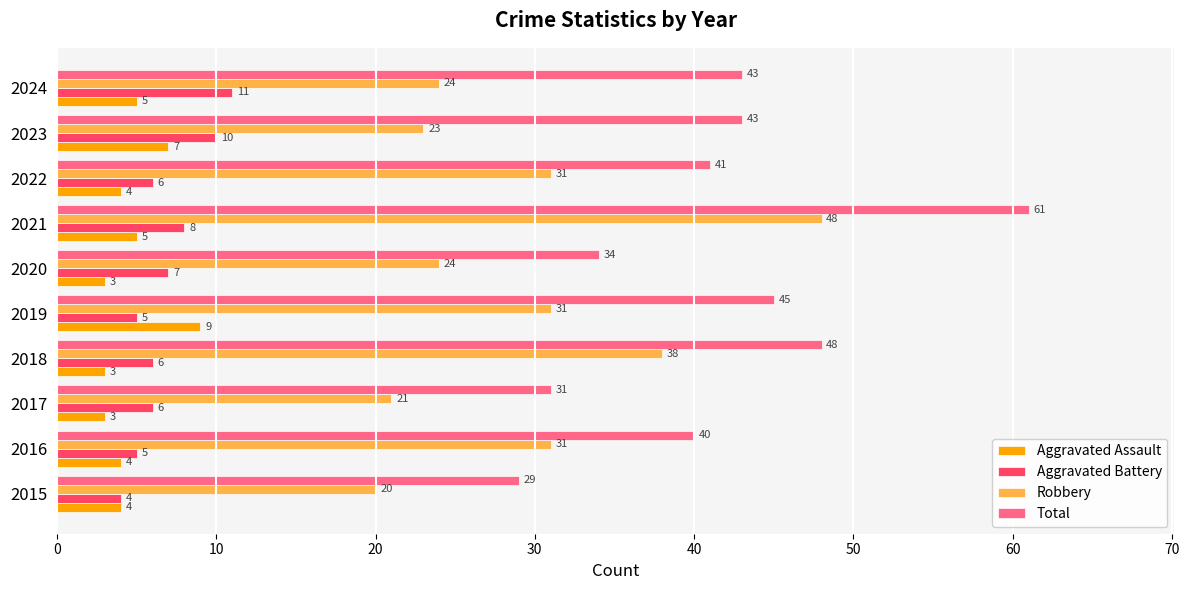

Read the Aggravated Battery value at 2024.

11